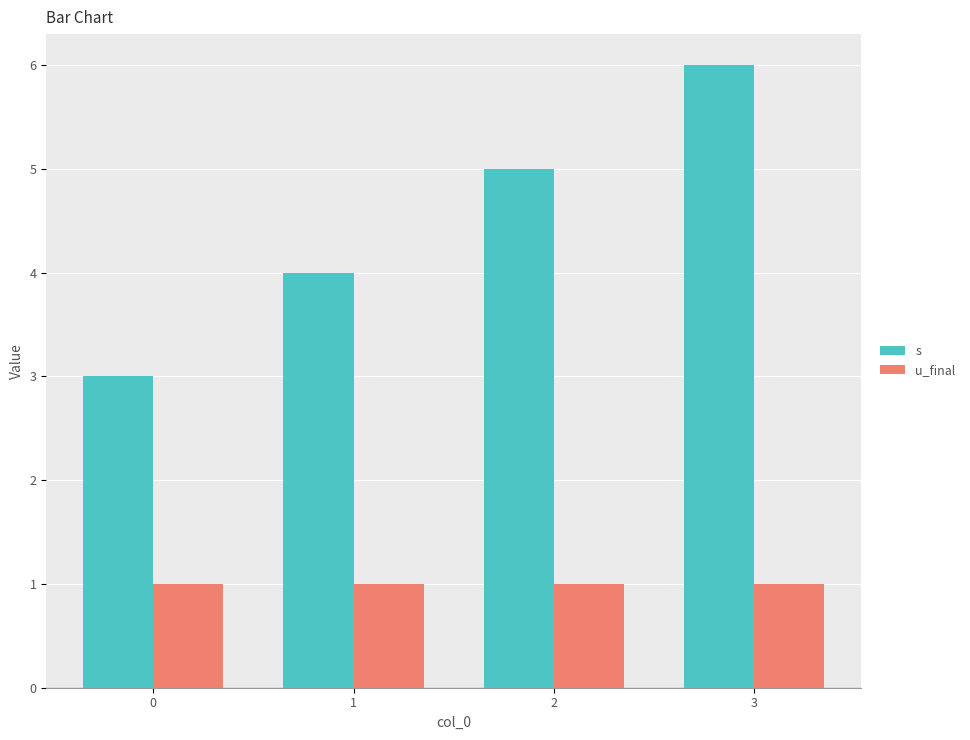

Does the chart contain any negative values?

No